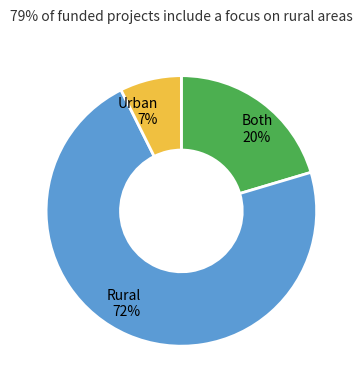

How many segments does this pie chart have?

3